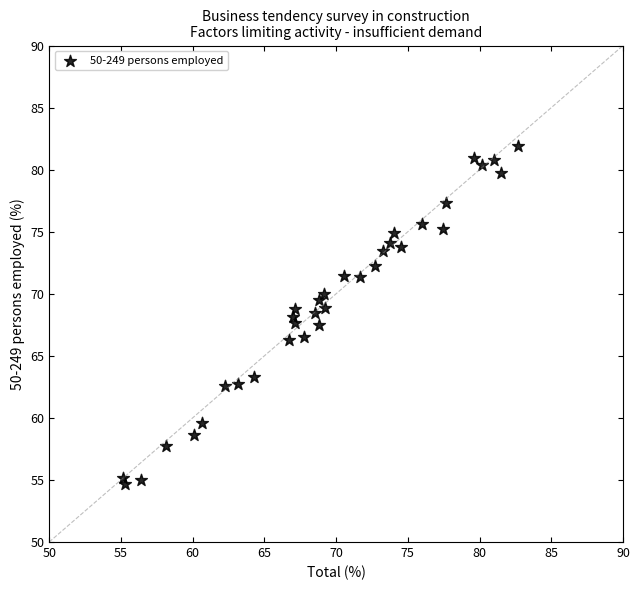

What is the range of X values (max minus min)?

27.5